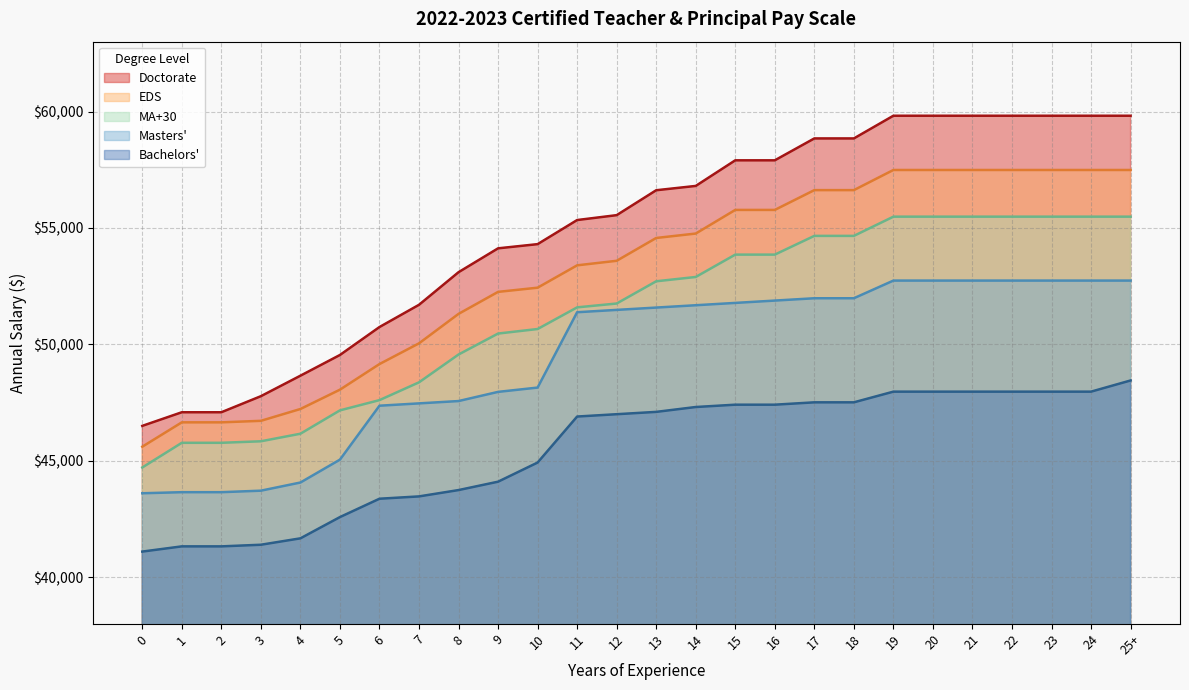

What is the sum of the MA+30 values at 22 and 20?

110968